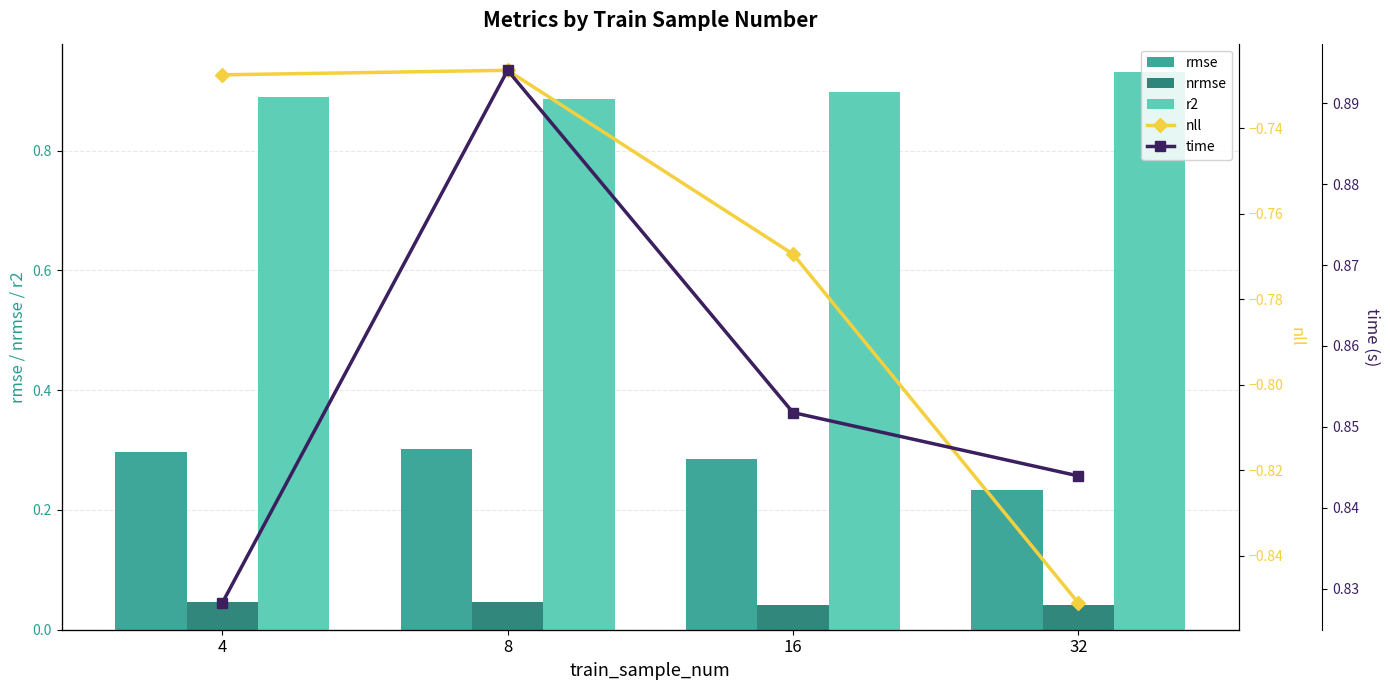

The value of rmse at 4 is 0.5. True or false?

False